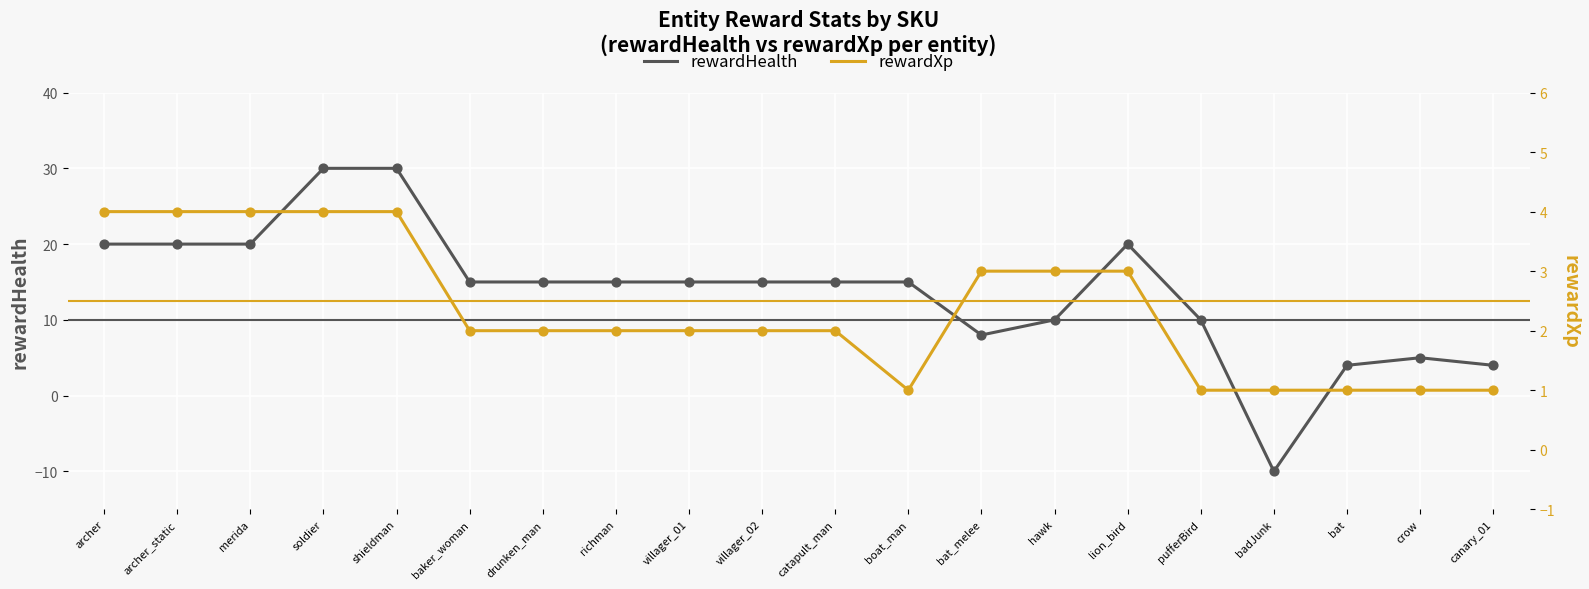

Which series has the widest spread of Y values?

rewardHealth